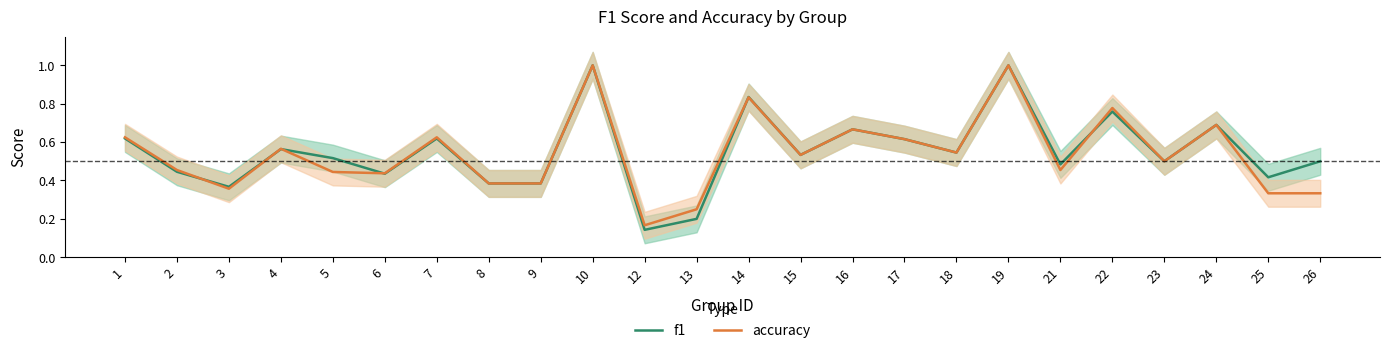

What is the sum of the accuracy values at 22 and 3?

1.1